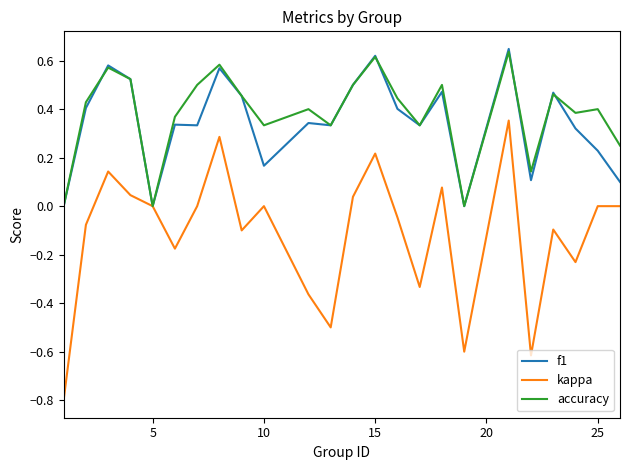

Which series has the largest range (max minus min)?

kappa